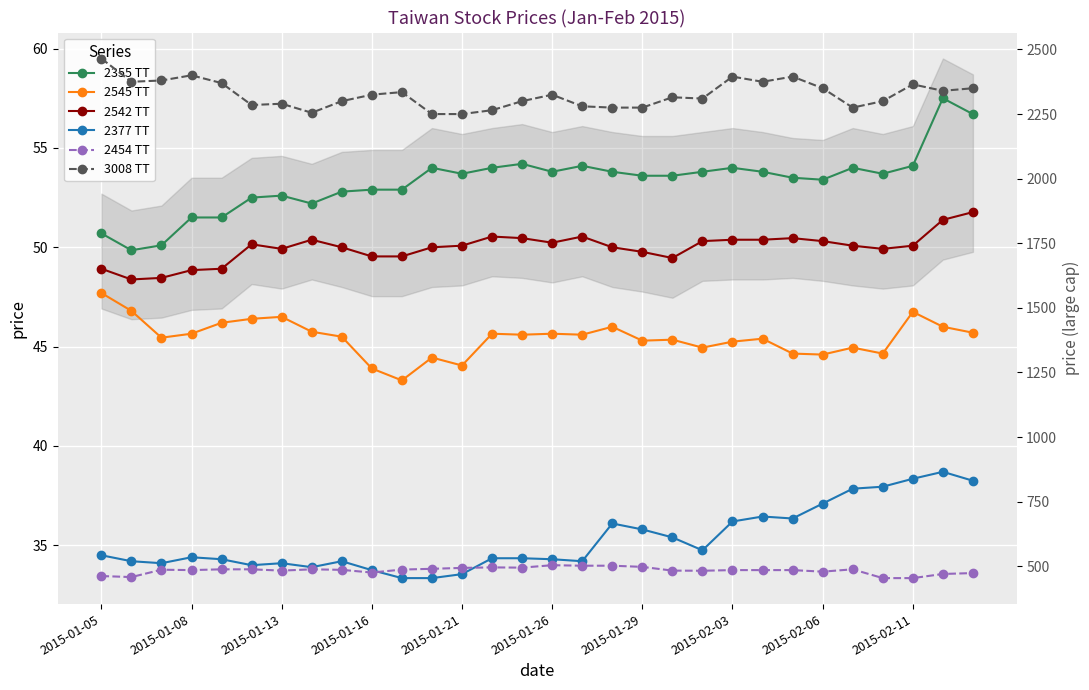

What is the sum of all 2377 TT values?

1058.2